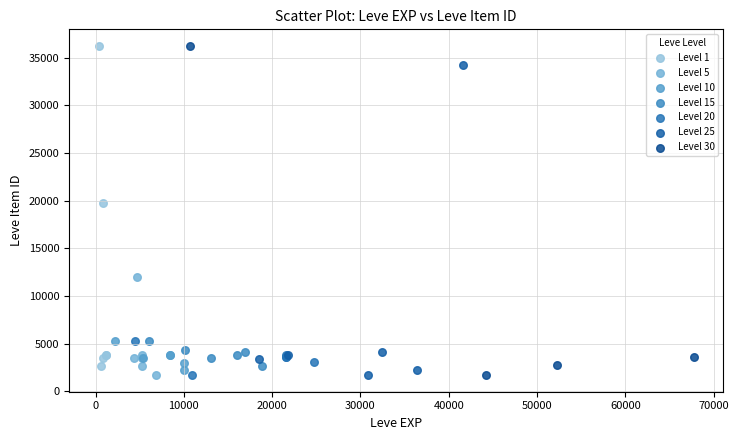

What are all the series names shown in the legend?

Level 1, Level 5, Level 10, Level 15, Level 20, Level 25, Level 30